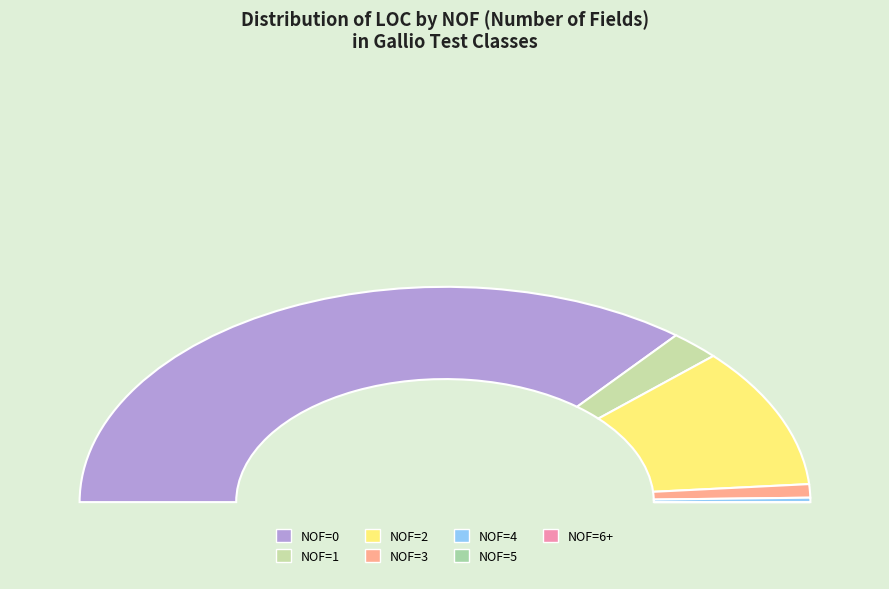

To the nearest percent, what is the average slice percentage?

14%